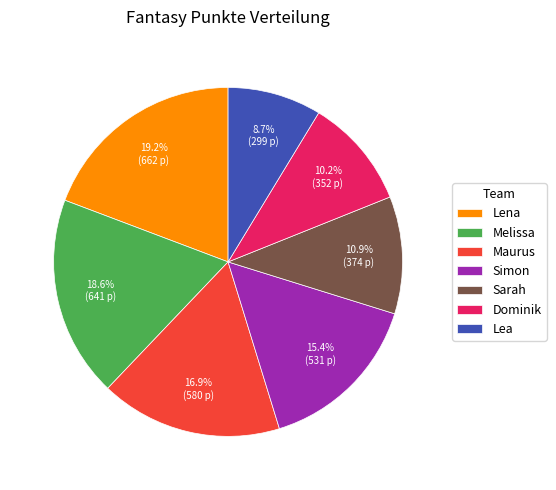

Is there any slice that represents more than half of the pie?

No